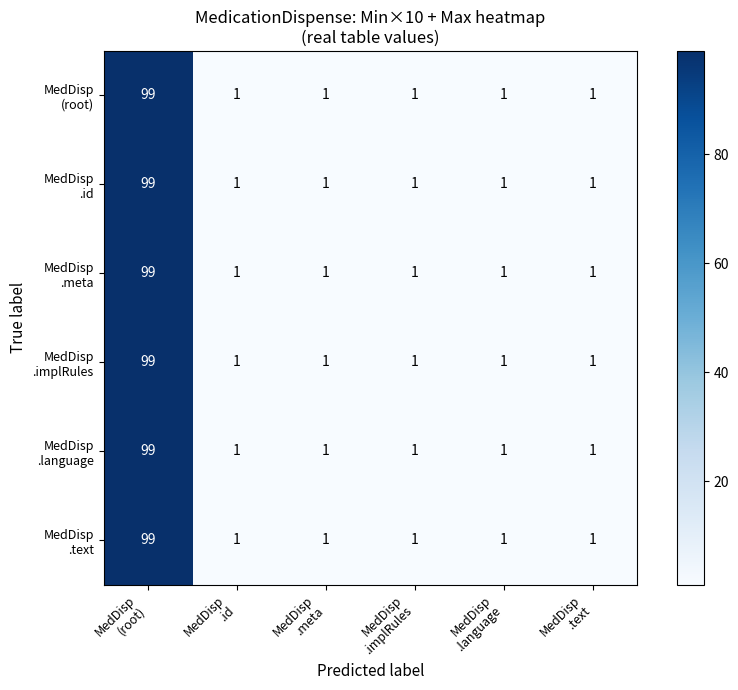

What is the greatest value displayed?

99